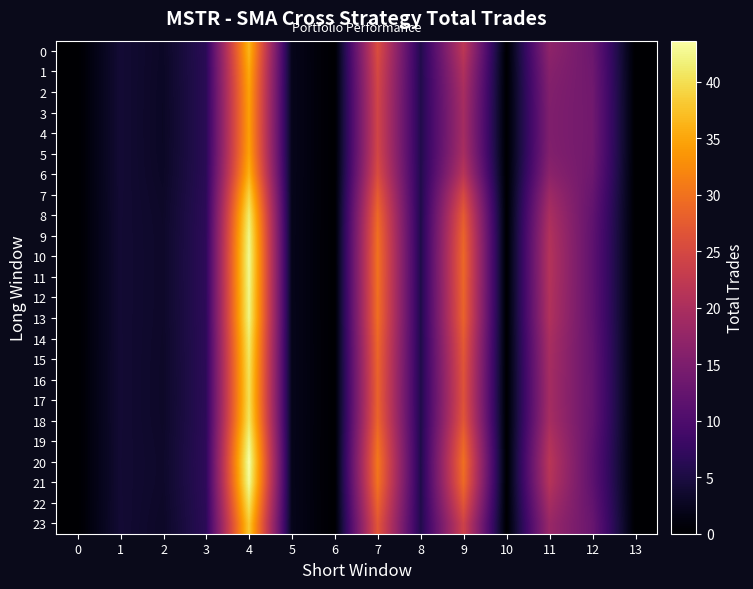

How many distinct data groups are displayed?

24